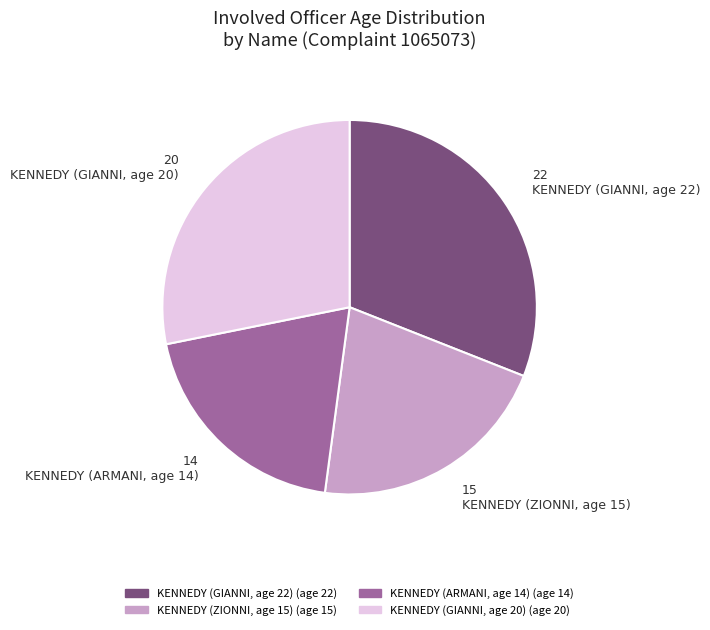

Approximately how many times larger is the value at KENNEDY (ARMANI, age 14) compared to KENNEDY (ZIONNI, age 15)?

0.9